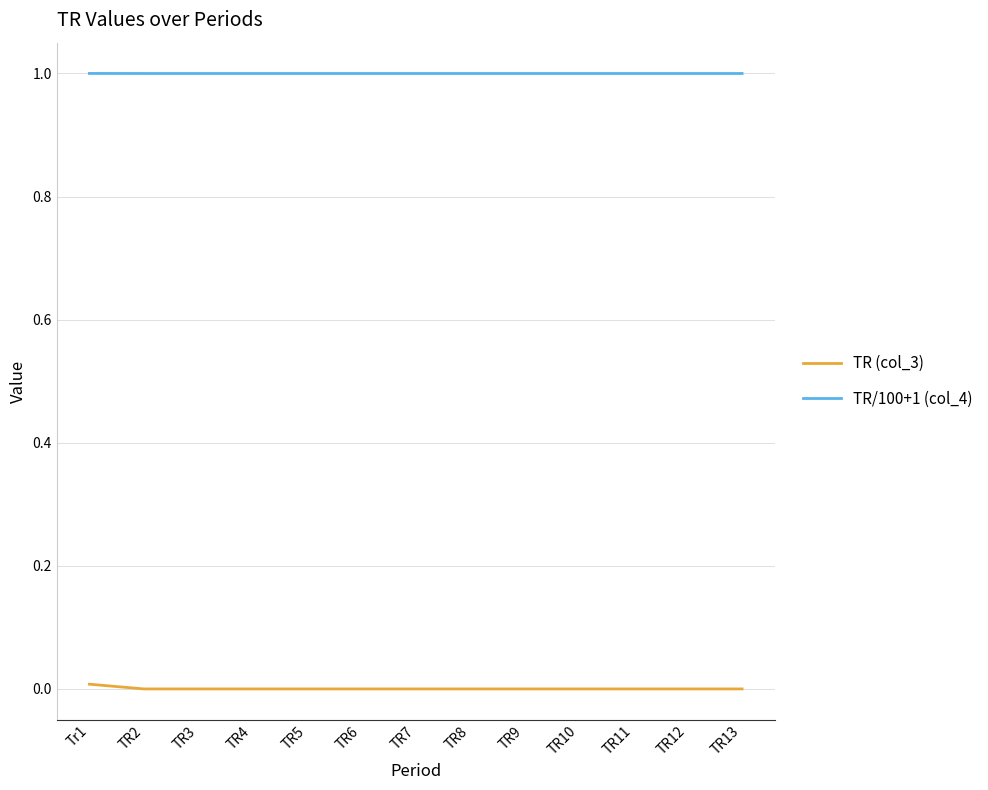

What position from the left is TR9?

9